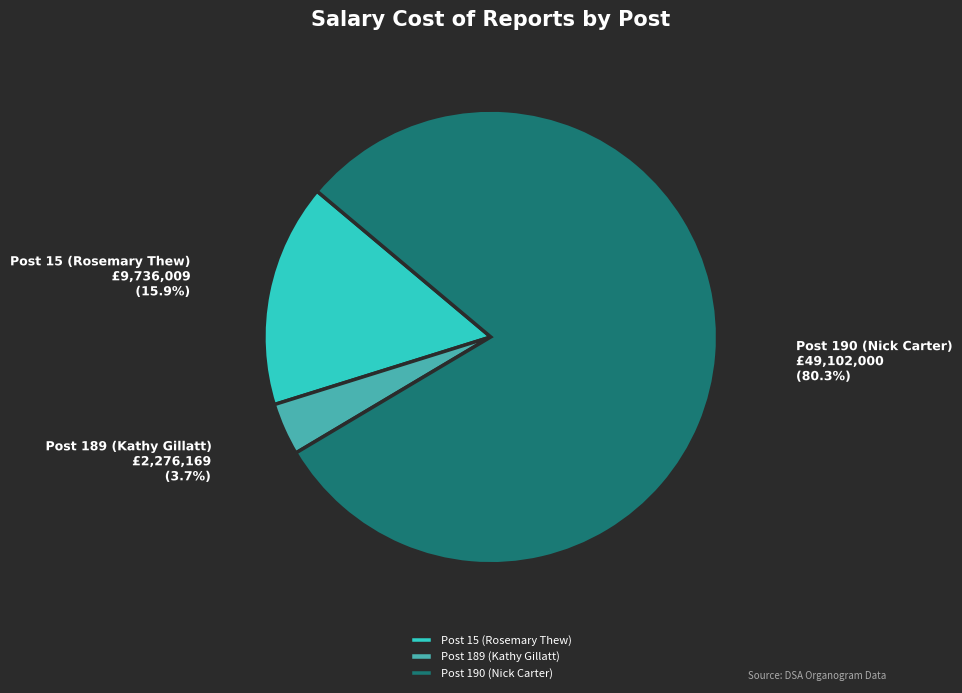

Which slice is the largest?

Post 190 (Nick Carter)